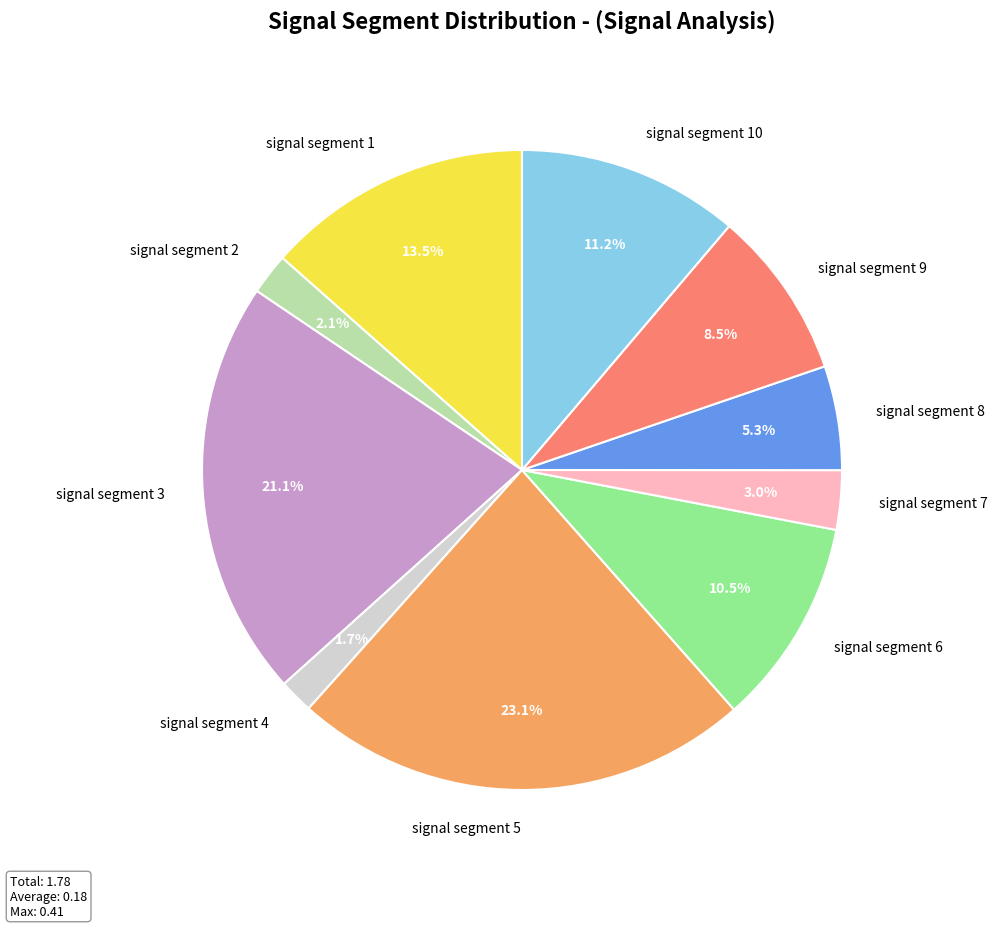

Is there any slice that represents more than half of the pie?

No